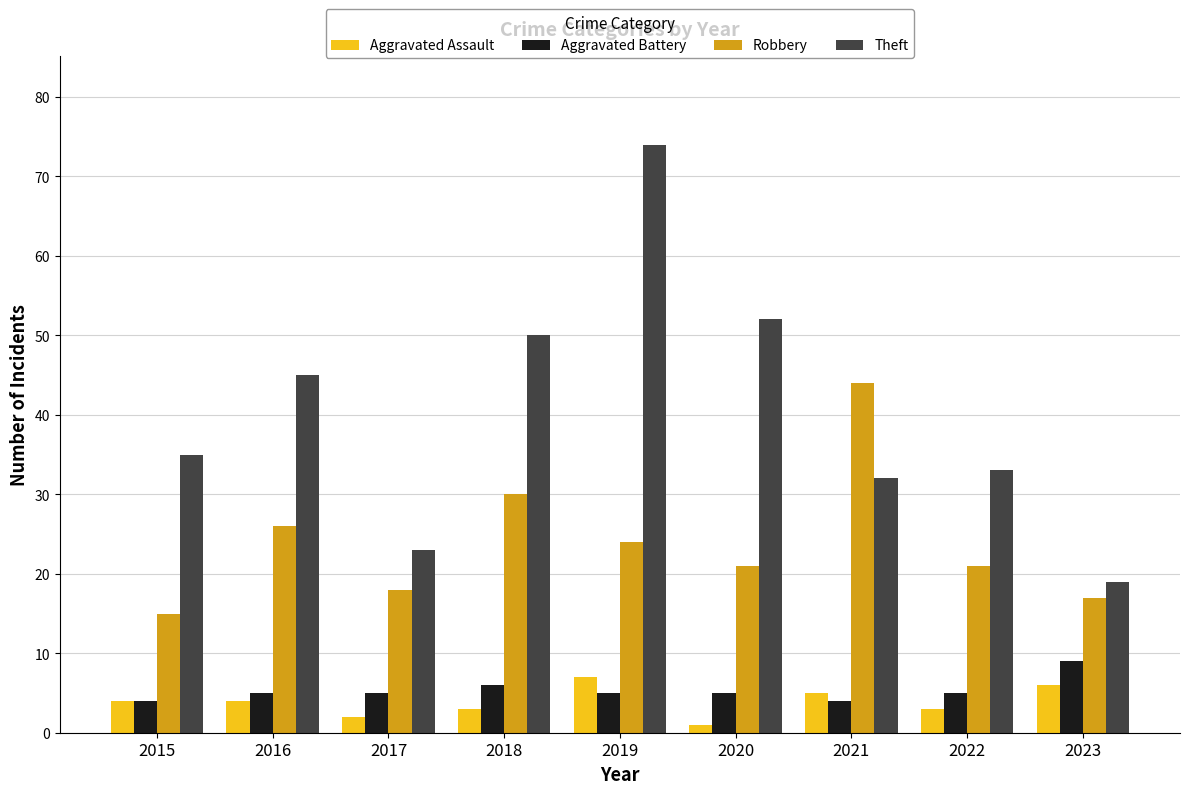

Which series has the largest range (max minus min)?

Theft